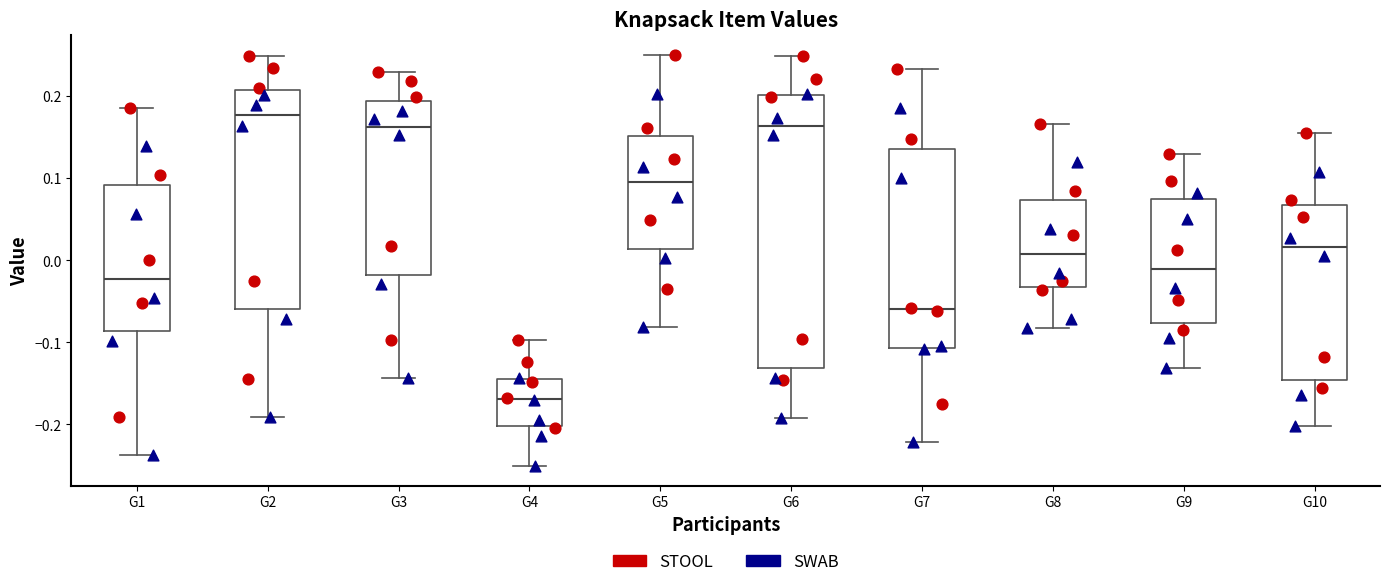

Where does the median line of the box for G4 sit on the y-axis? The values are not printed on the chart, so give them approximately, as read against the axis.

-0.17